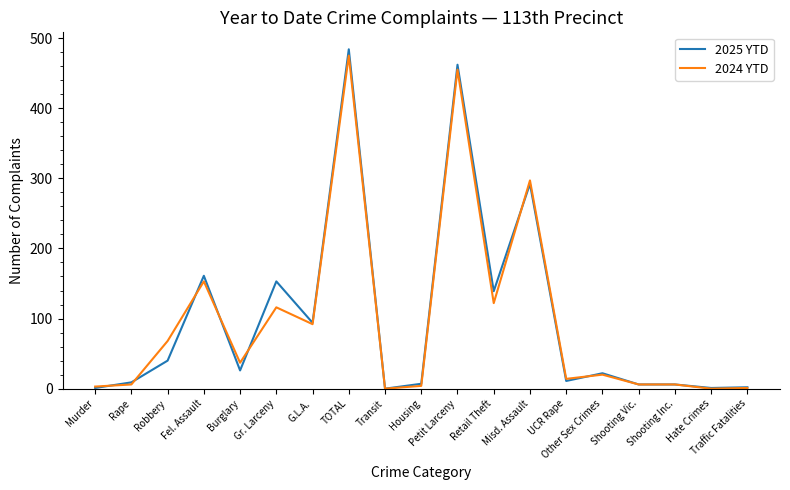

What is the sum of all 2025 YTD values?

1916